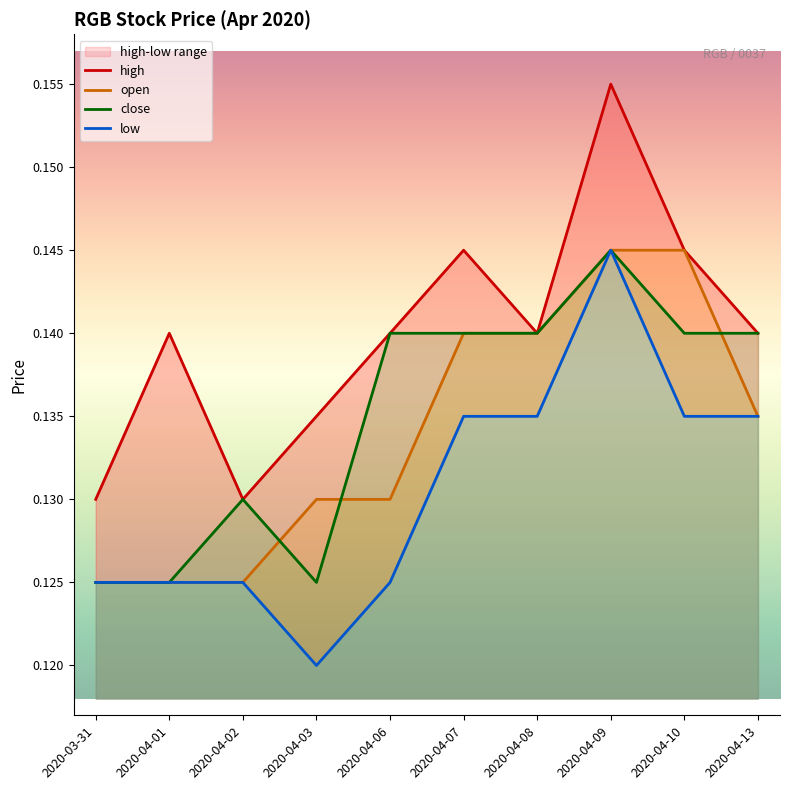

What are all the series names shown in the legend?

open, high, low, close